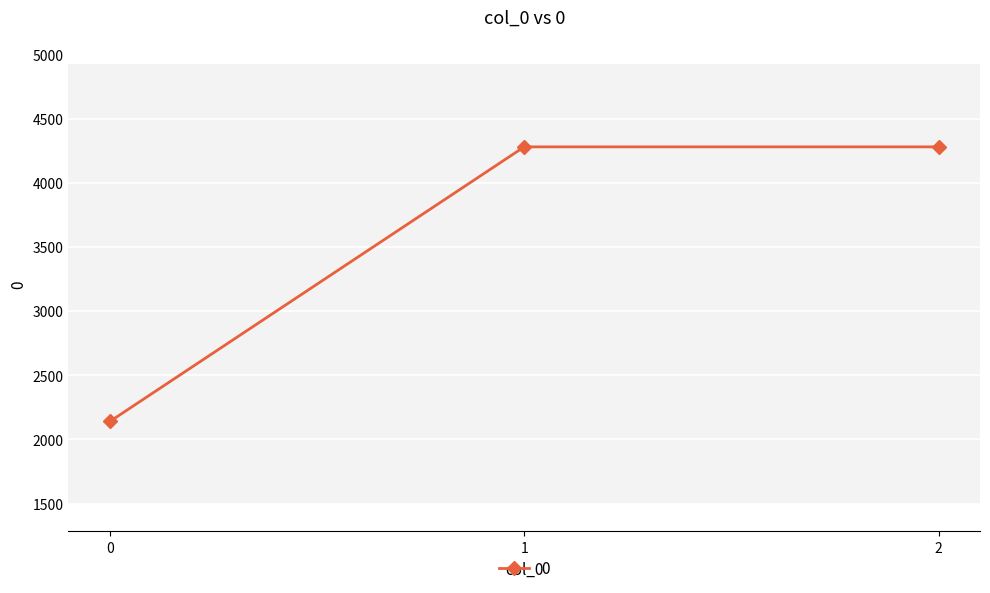

Is it true that the value at 1 is 4280?

True